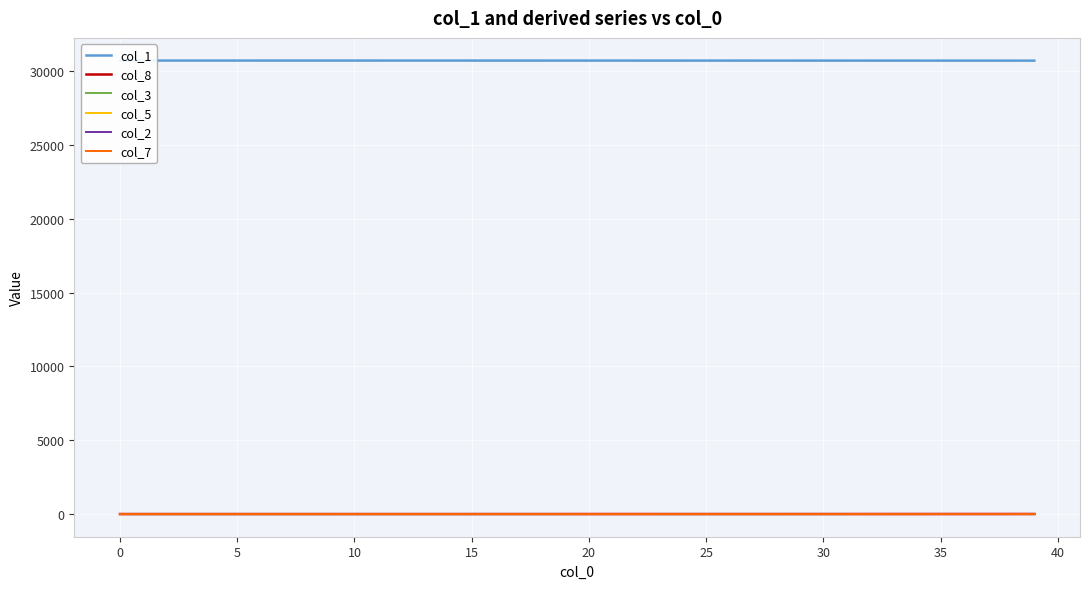

What is the total value across all series at 18?

30705.0